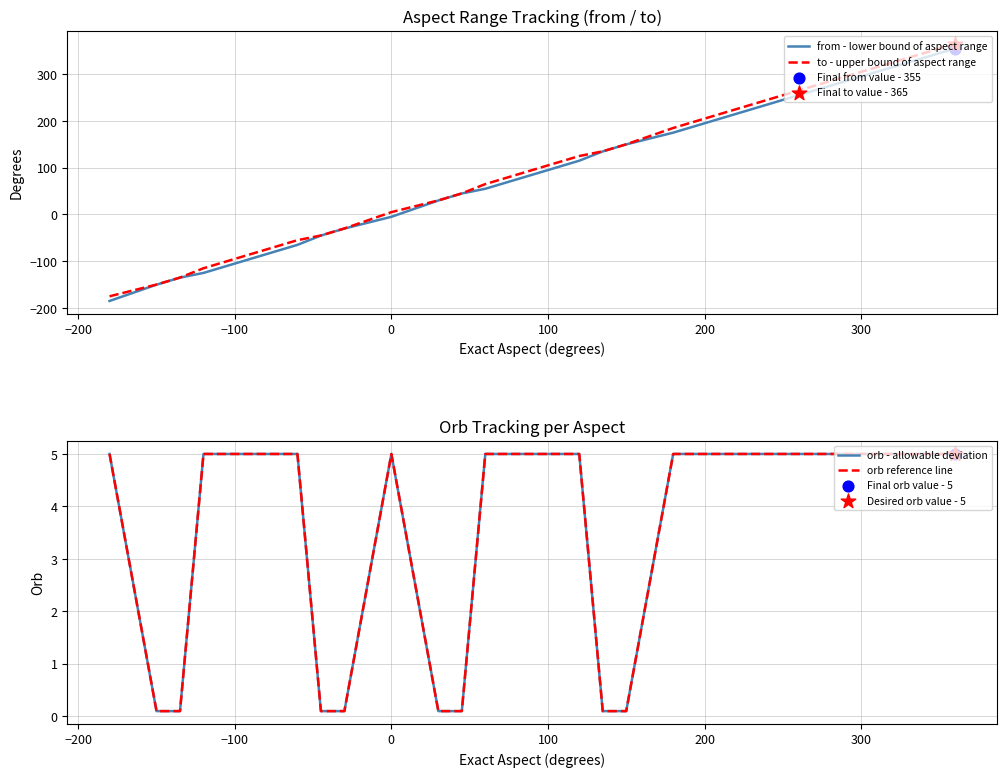

What is the maximum value for from - lower bound of aspect range?

355.0